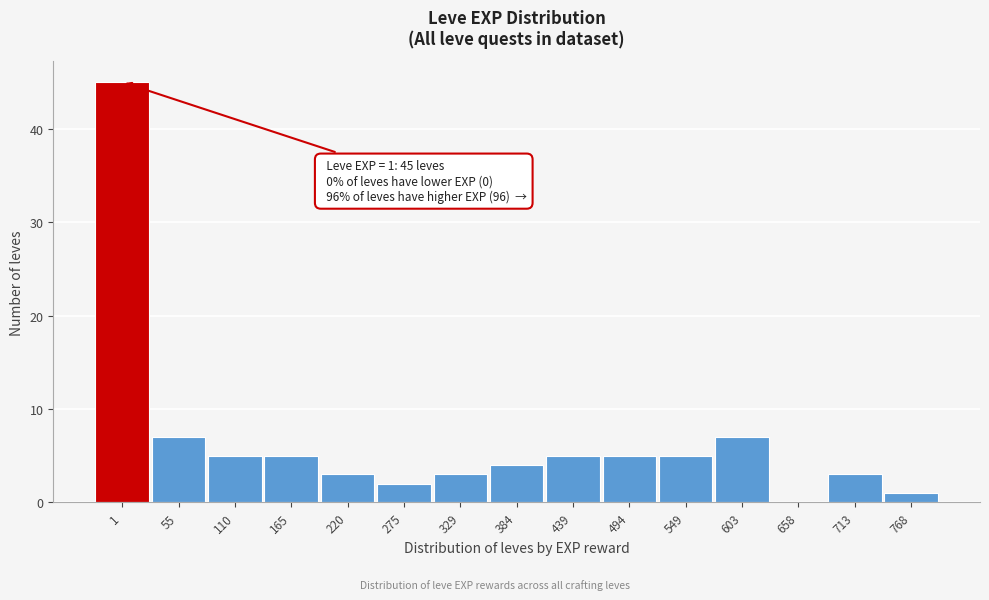

Reading left to right, list all the values displayed in this chart.

1=45	55=7	110=5	165=5	220=3	275=2	329=3	384=4	439=5	494=5	549=5	603=7	658=0	713=3	768=1